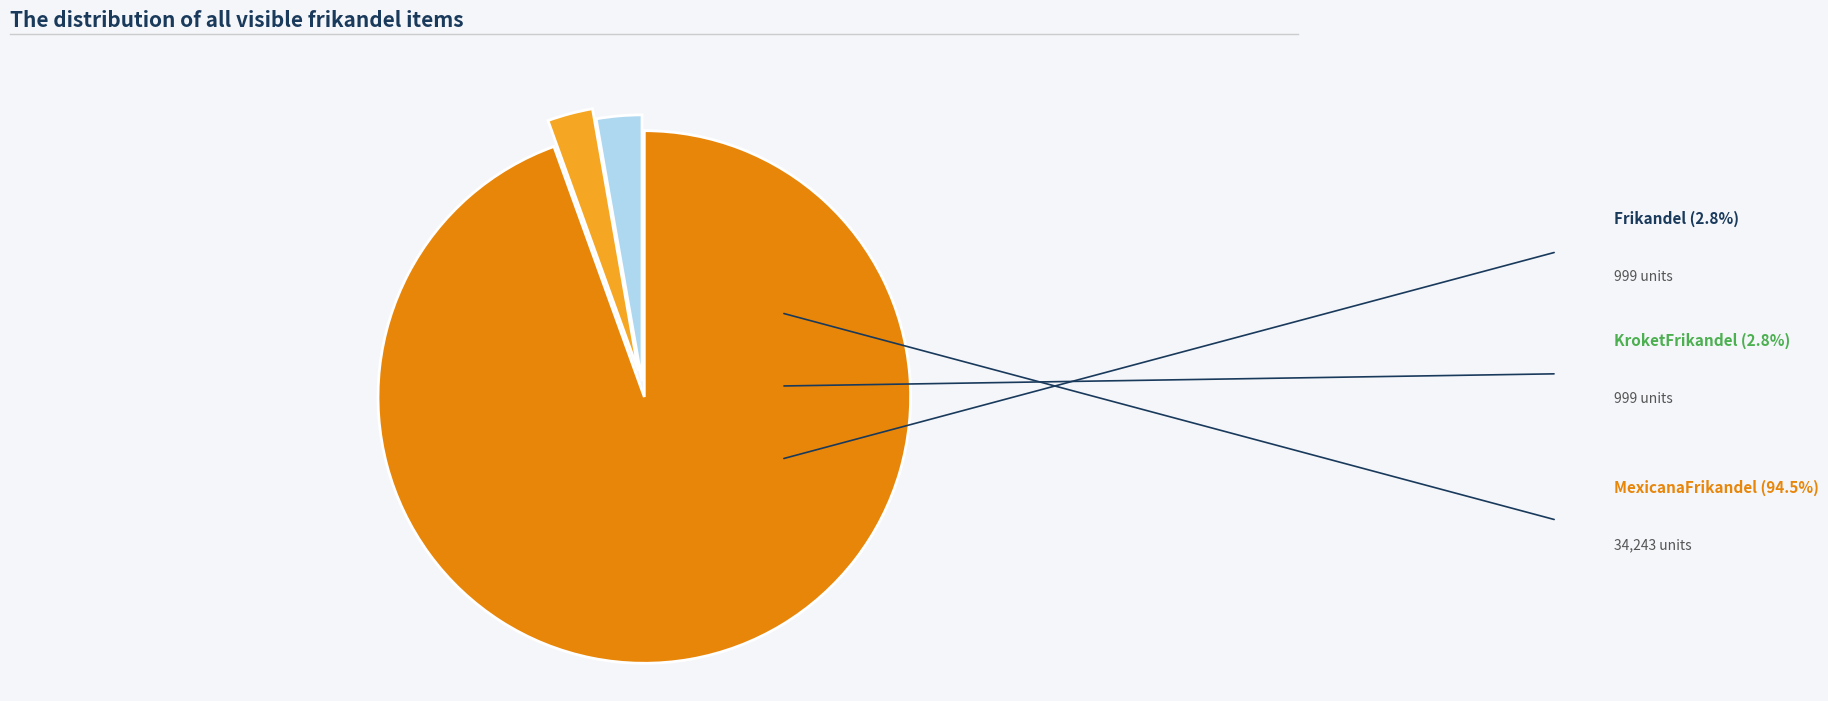

Count the number of slices in the pie.

3